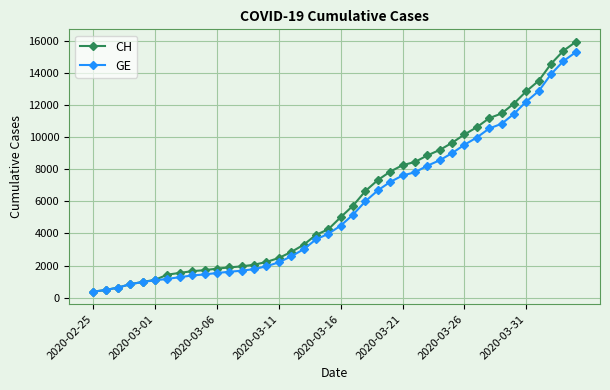

What is the minimum value shown in the chart?

375